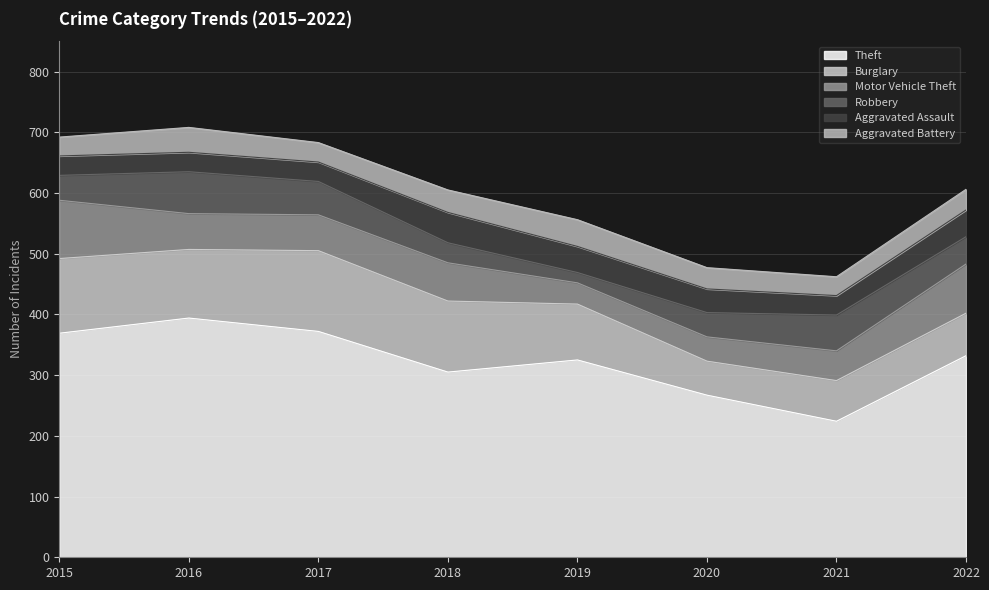

At which category does the chart reach its minimum across all series?

2019